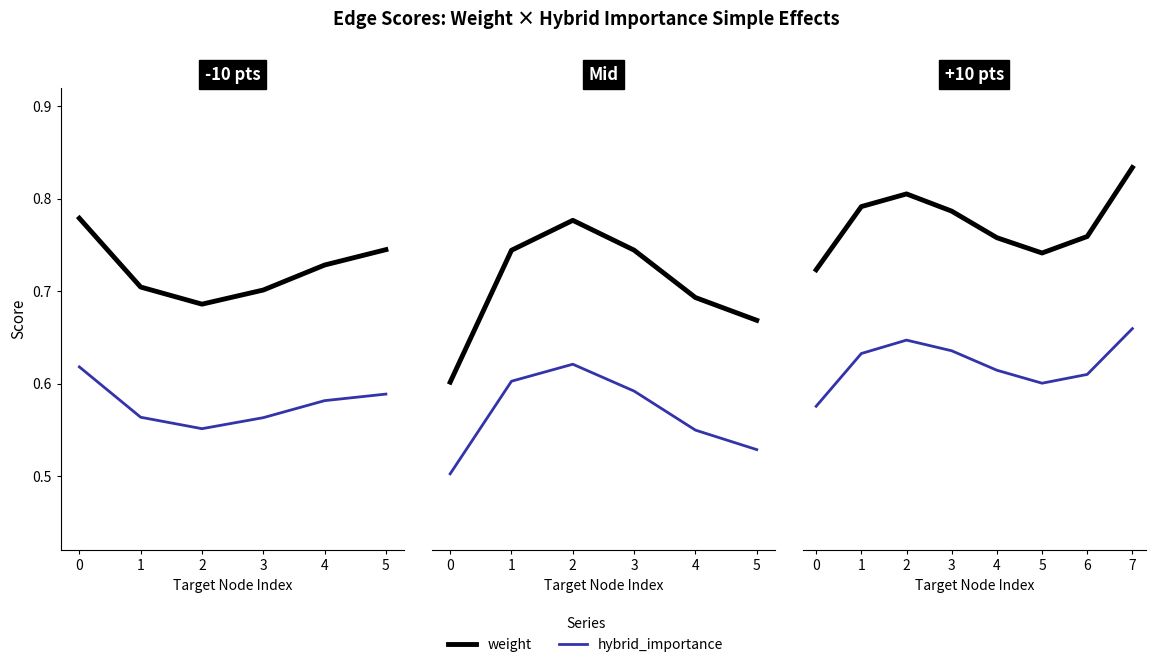

Which has a higher value, 0 or 6?

6